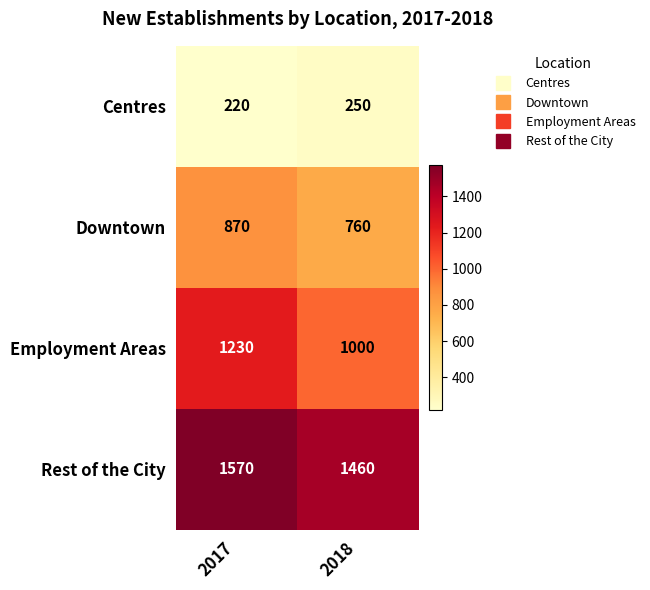

What is the total value across all series at 2018?

3470